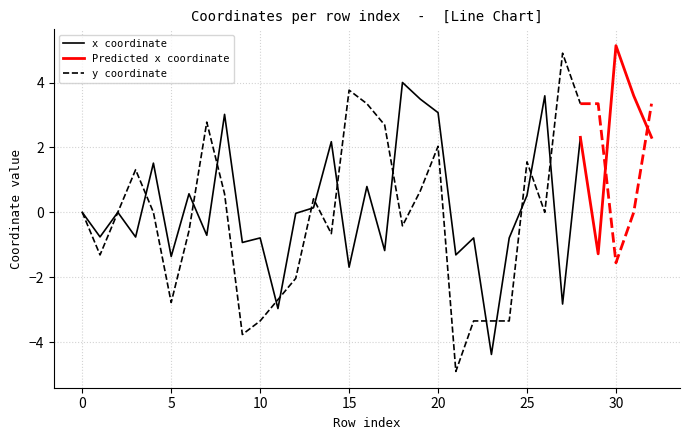

The x coordinate series shows -1.4 at 5. True or false?

True